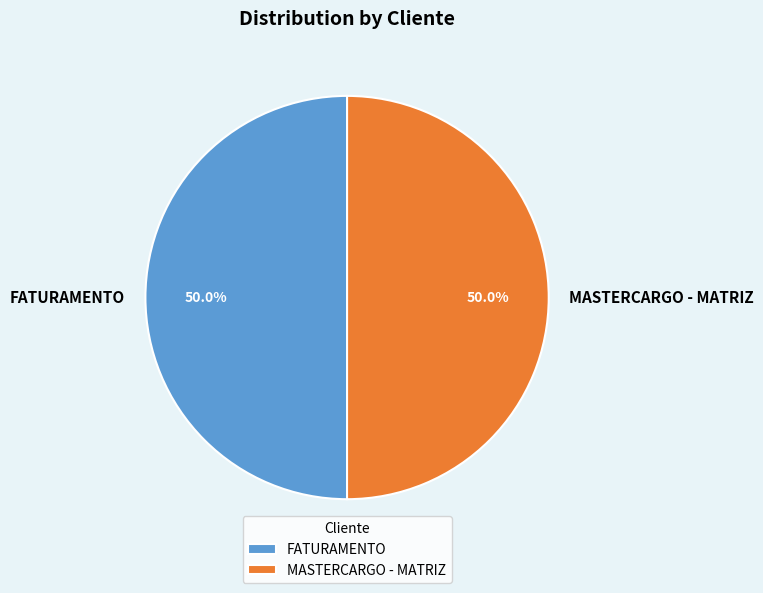

To the nearest percent, what percentage of the pie is MASTERCARGO - MATRIZ?

50%